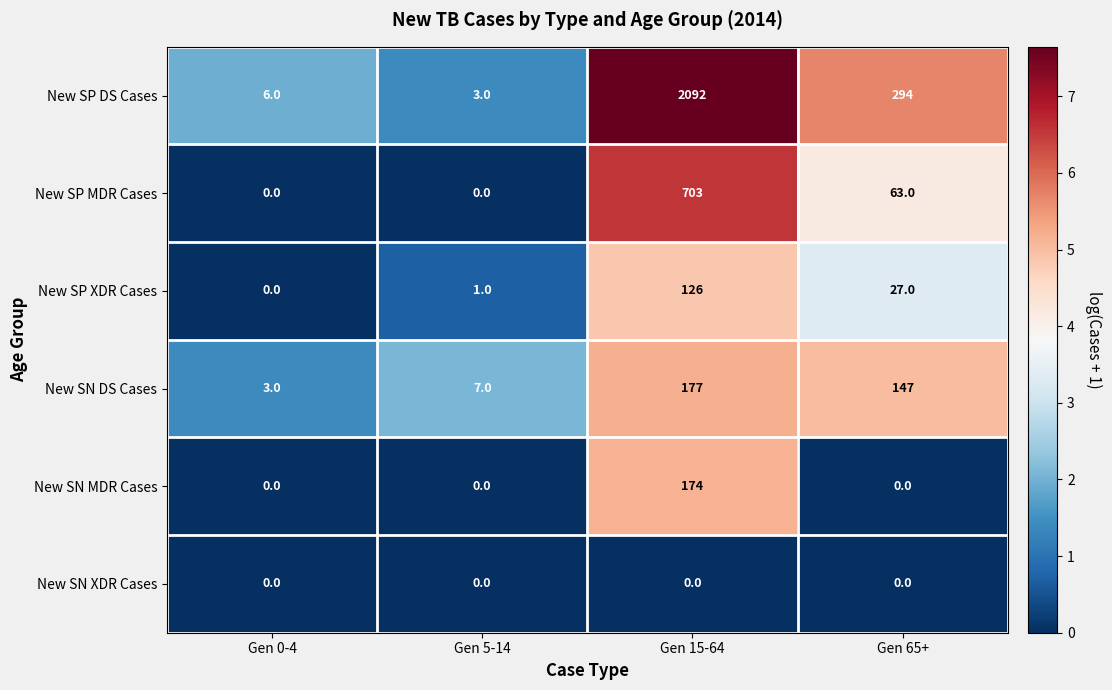

What is the sum of the New SN DS Cases values at Gen 5-14 and Gen 65+?

154